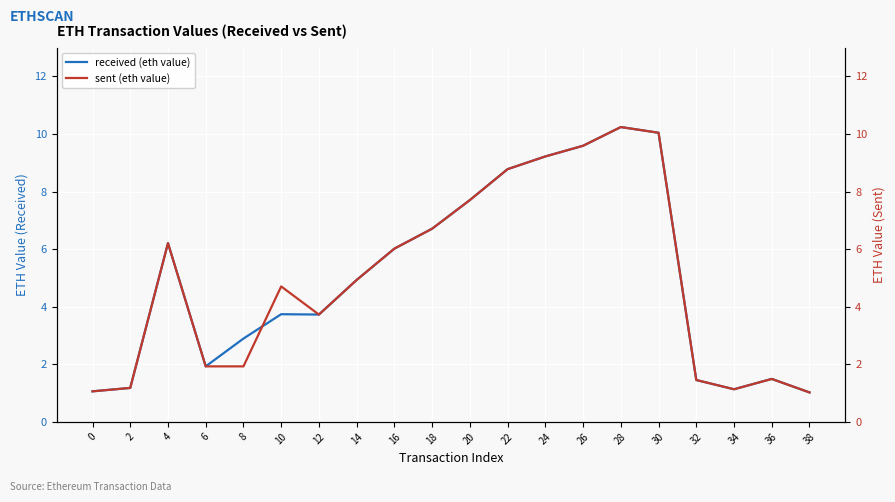

What are all the series names shown in the legend?

received (eth value), sent (eth value)